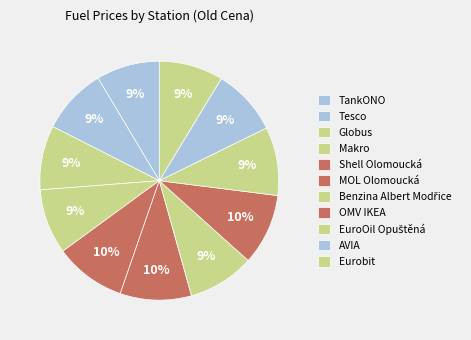

How many segments does this pie chart have?

11